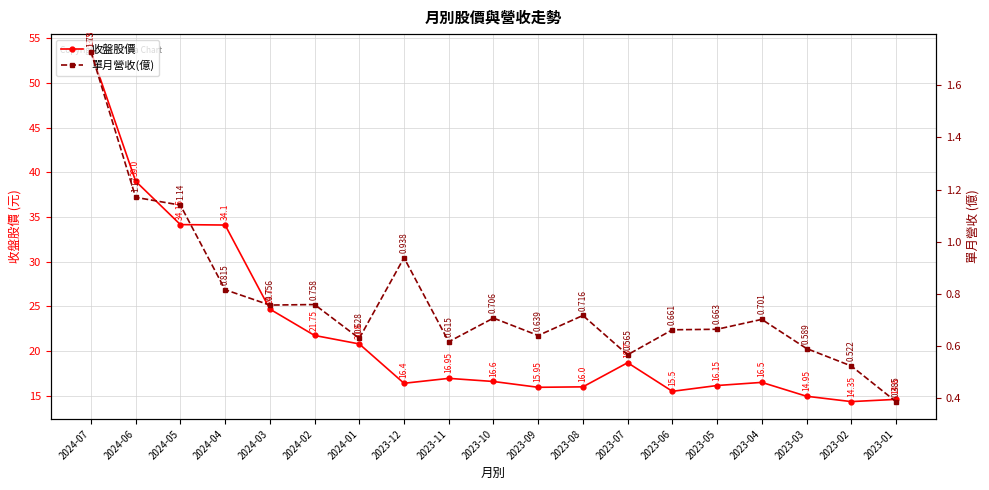

True or false: 收盤股價 and 單月營收(億) intersect in this chart.

False